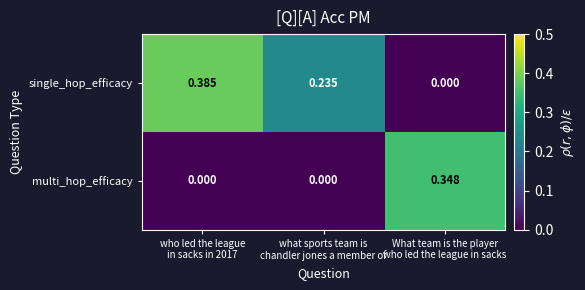

Between who led the league
in sacks in 2017 and what sports team is
chandler jones a member of, which series saw the biggest shift?

single_hop_efficacy